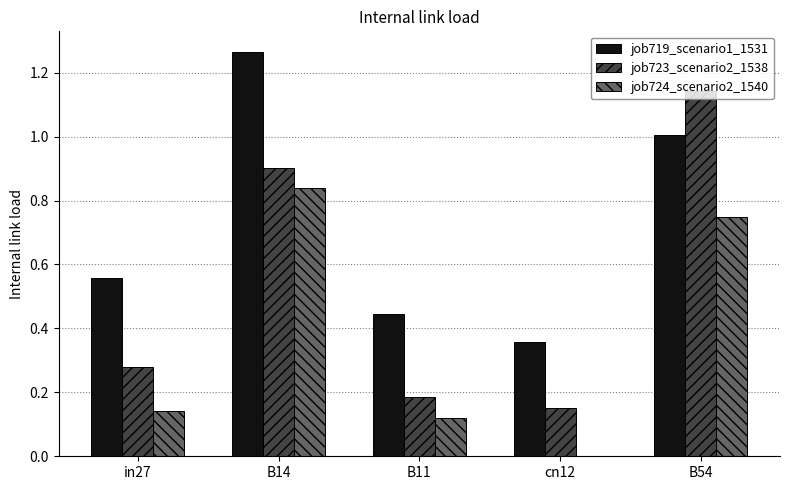

Between in27 and B54, which series saw the biggest shift?

job723_scenario2_1538